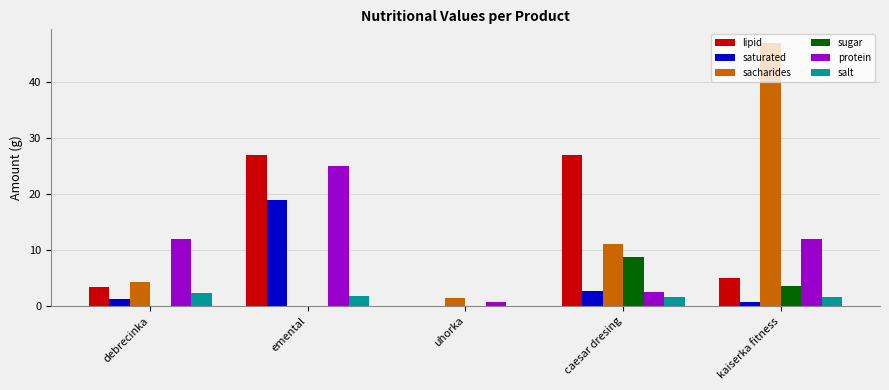

Is it true that sugar equals 0.9 at kaiserka fitness?

False